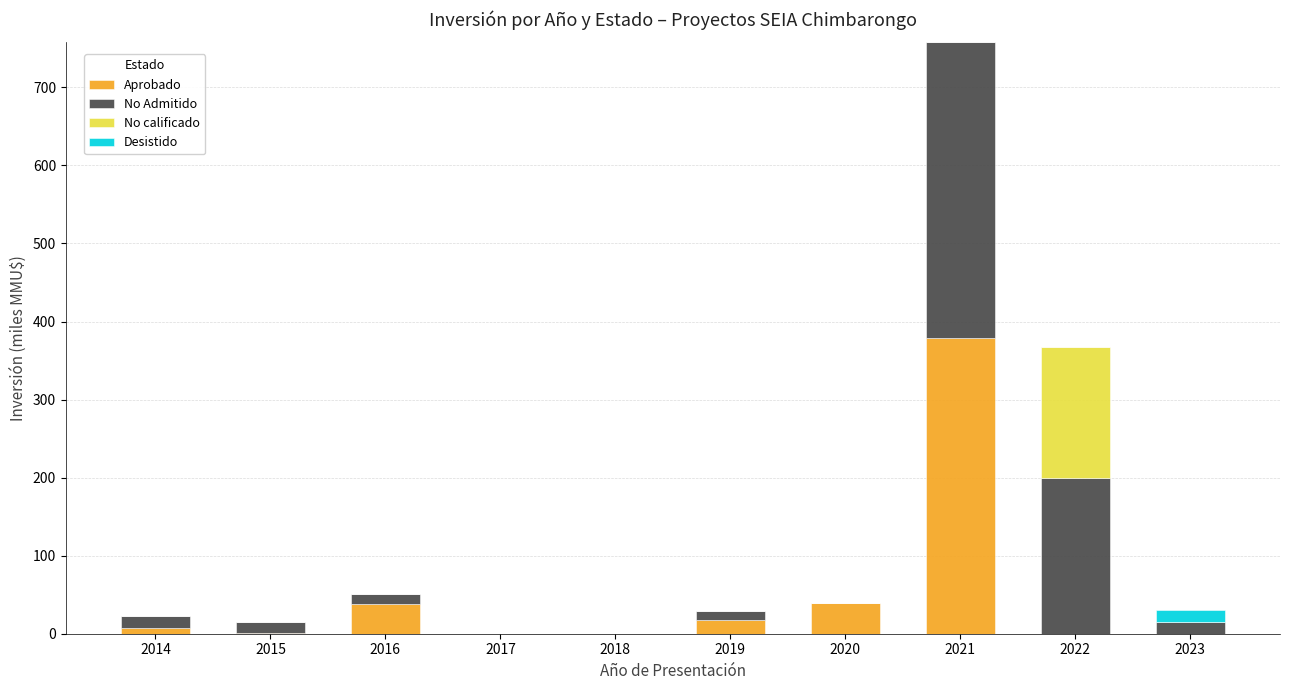

What are all the series names shown in the legend?

Aprobado, No Admitido, No calificado, Desistido